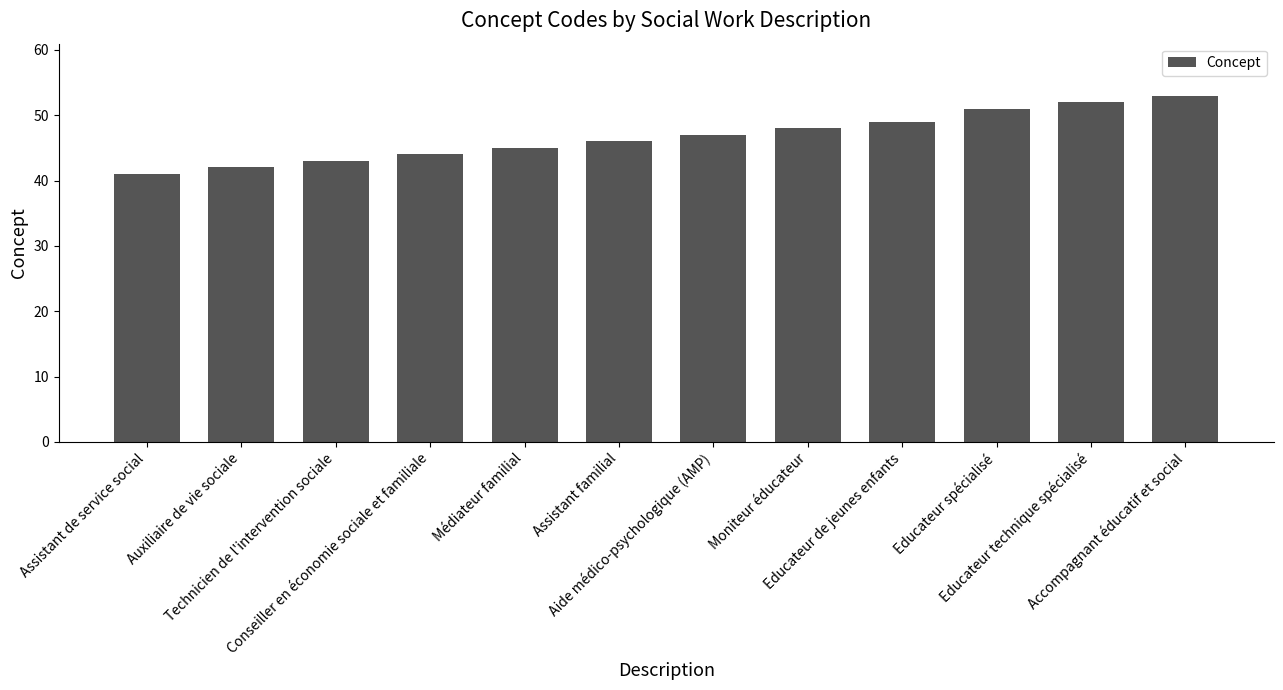

List the labels in order of value, smallest first.

Assistant de service social, Auxiliaire de vie sociale, Technicien de l'intervention sociale, Conseiller en économie sociale et familiale, Médiateur familial, Assistant familial, Aide médico-psychologique (AMP), Moniteur éducateur, Educateur de jeunes enfants, Educateur spécialisé, Educateur technique spécialisé, Accompagnant éducatif et social